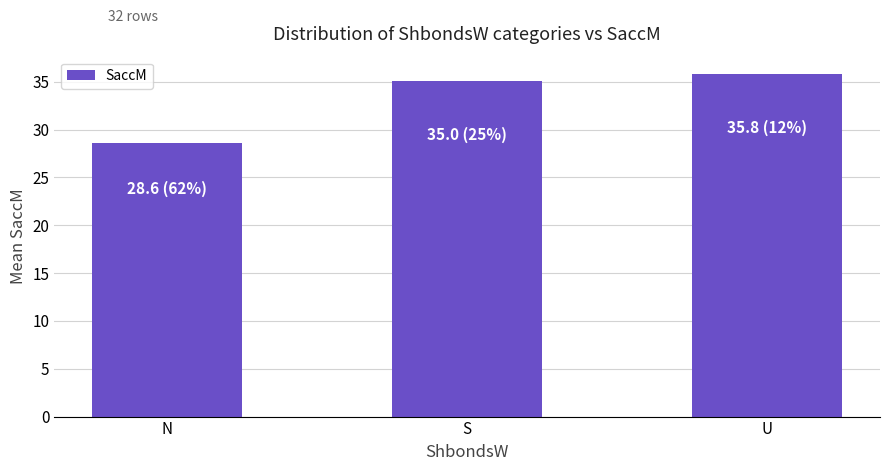

True or false: the data shows 28.6 at N.

True